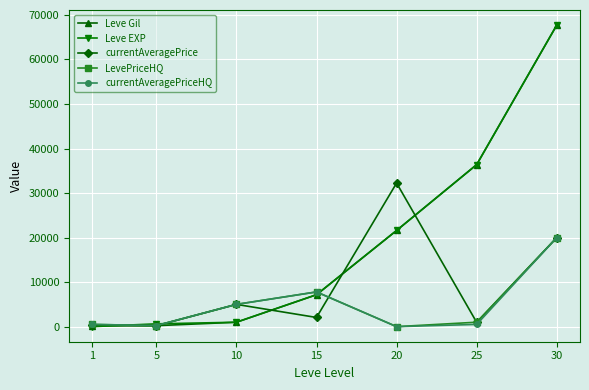

At how many categories does at least one series exceed 9346?

3